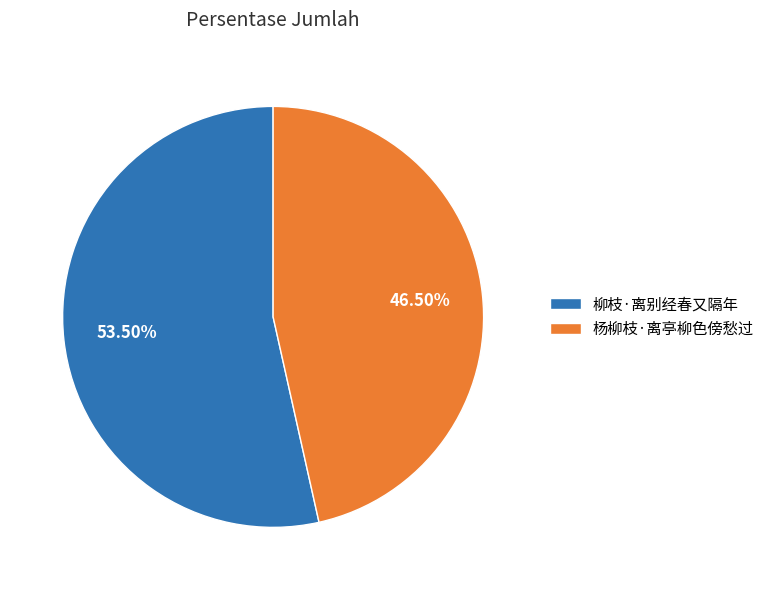

Rank the categories by value from highest to lowest.

柳枝·离别经春又隔年, 杨柳枝·离亭柳色傍愁过